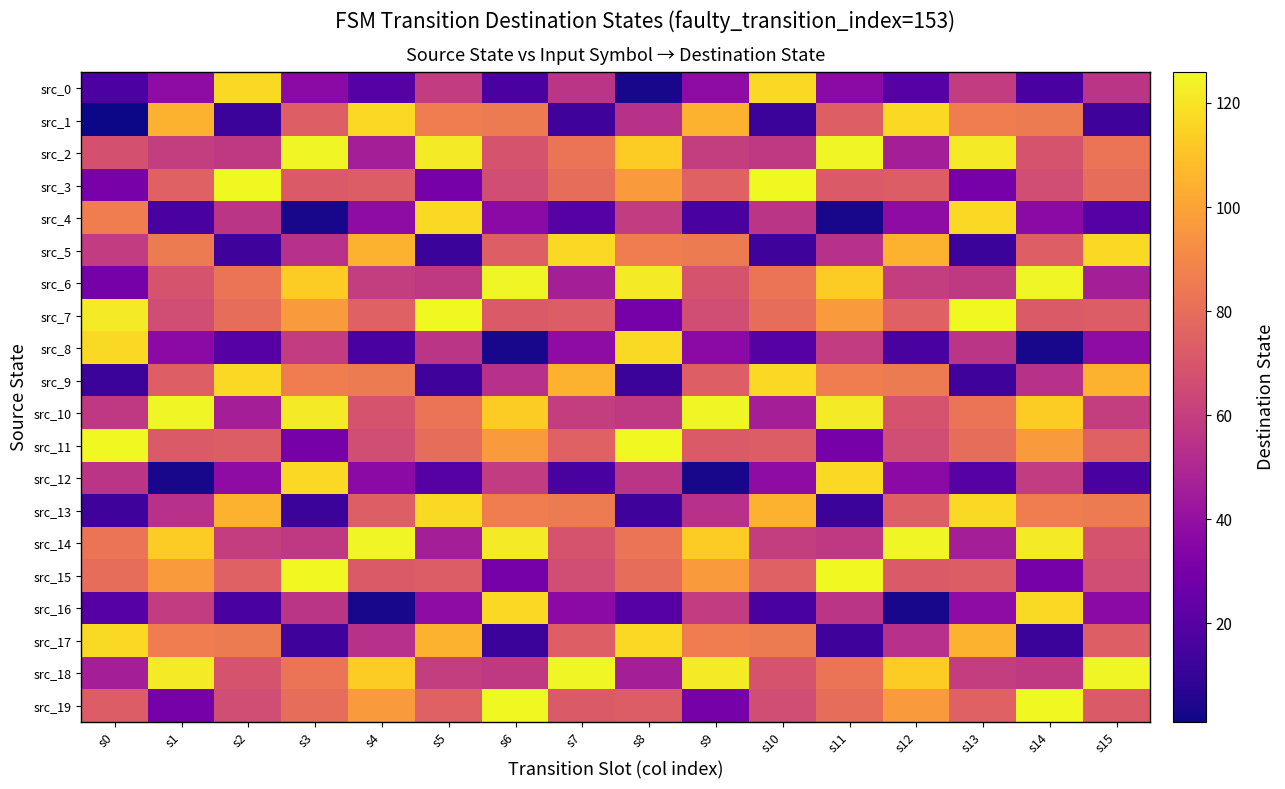

Which series has the largest total across all categories?

src_10